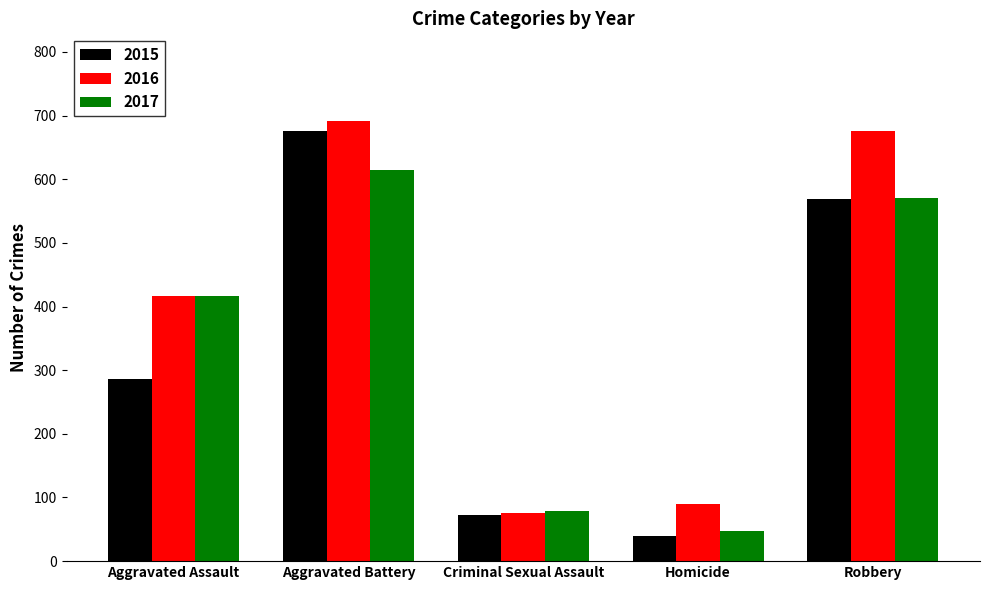

Count the number of categories in the chart.

5